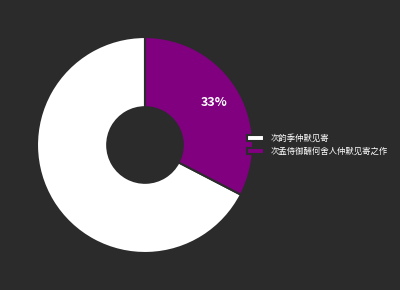

How many slices are in this pie chart?

2